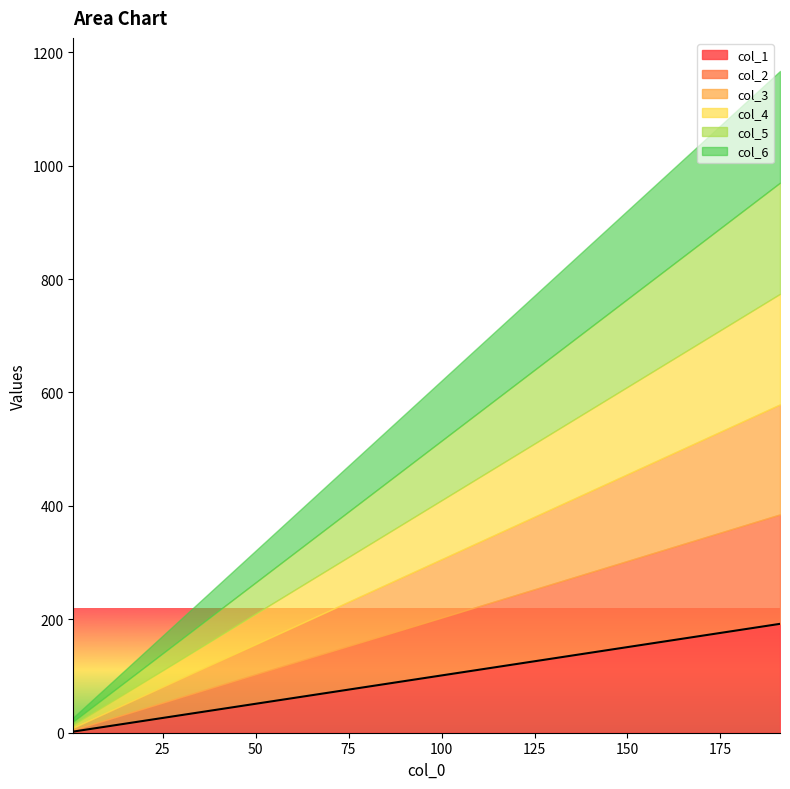

The col_1 series shows 155 at 111. True or false?

False